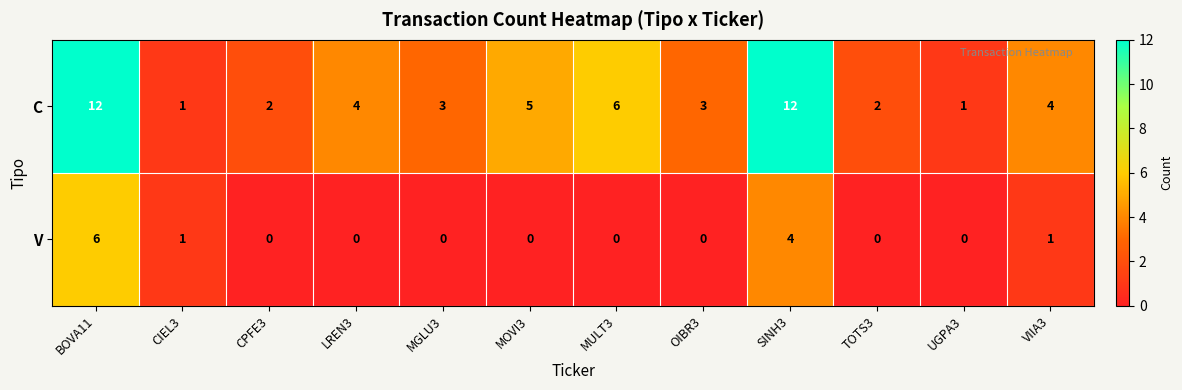

What is the maximum value for C?

12